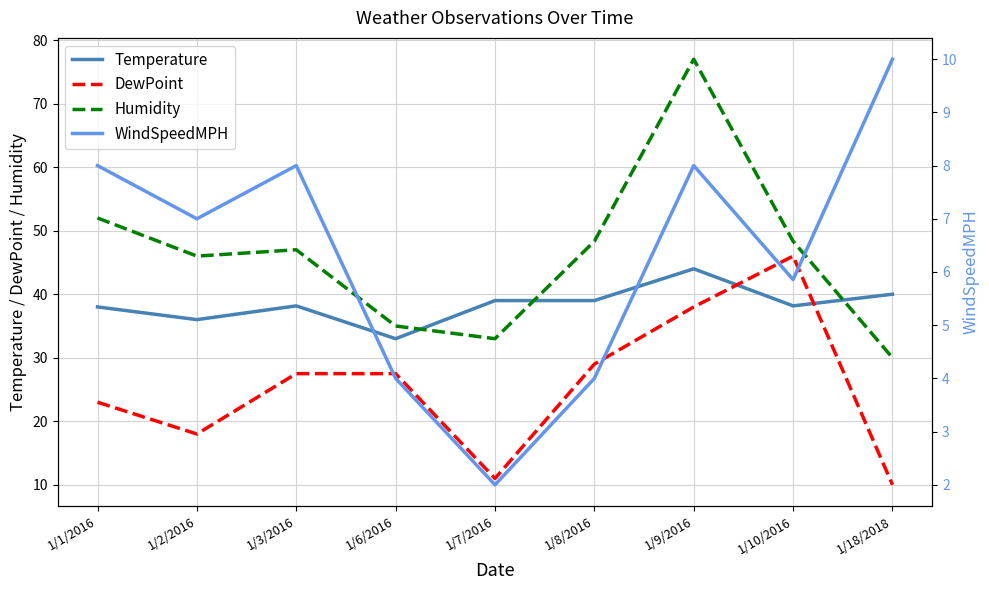

True or false: Temperature has a value of 61.8 at 1/2/2016.

False